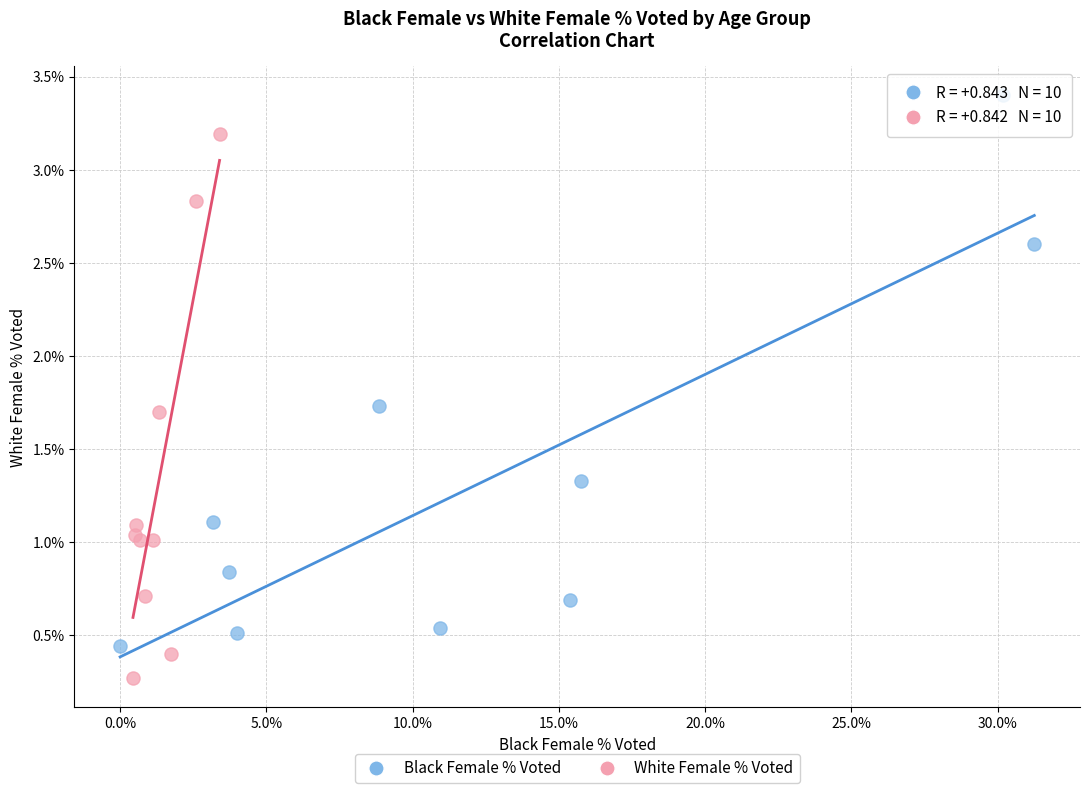

Which series contains the lowest Y value?

White Female % Voted